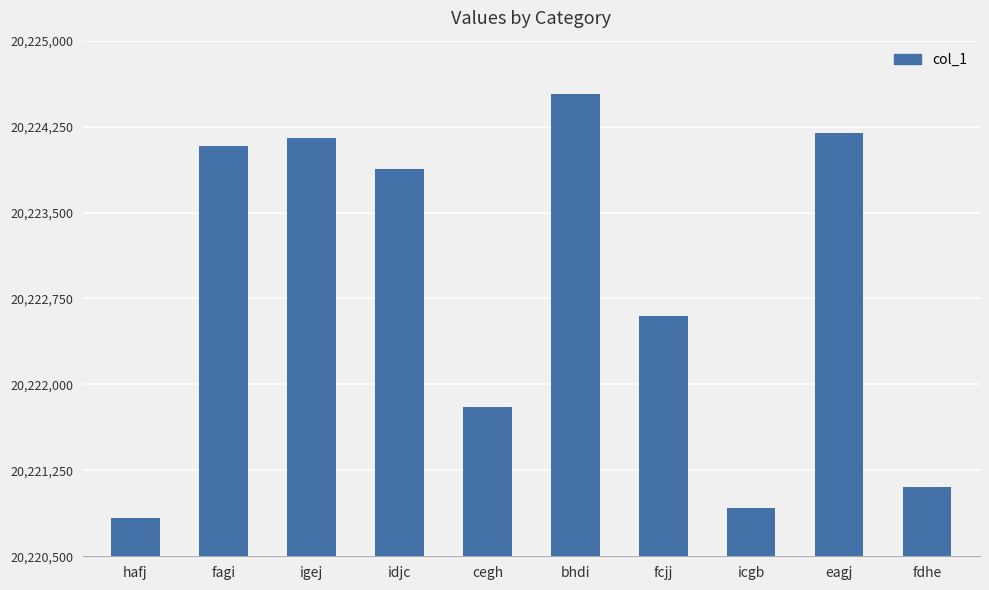

What is the minimum value shown in the chart?

20220836